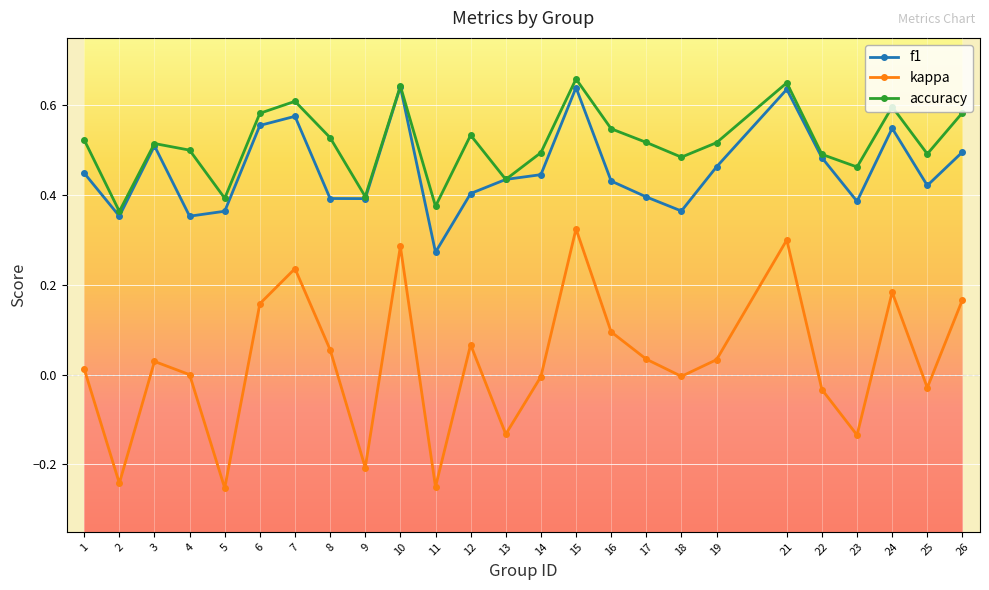

Count the number of categories in the chart.

25